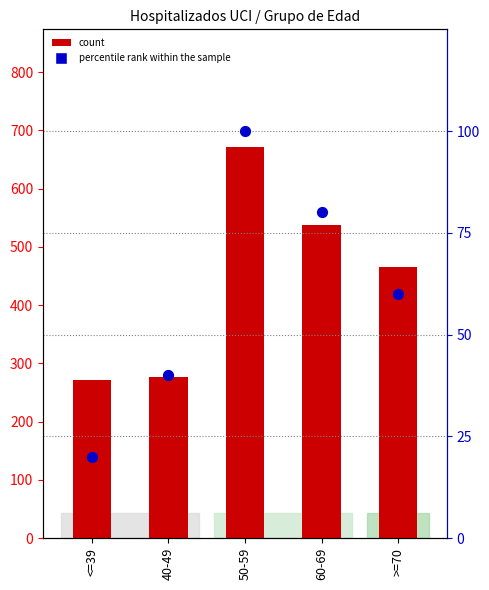

At which category is the sum across all series the highest?

50-59